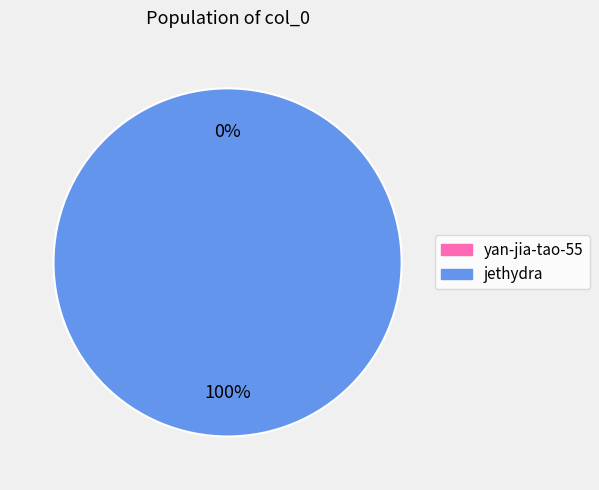

Rank the categories by value from highest to lowest.

jethydra, yan-jia-tao-55